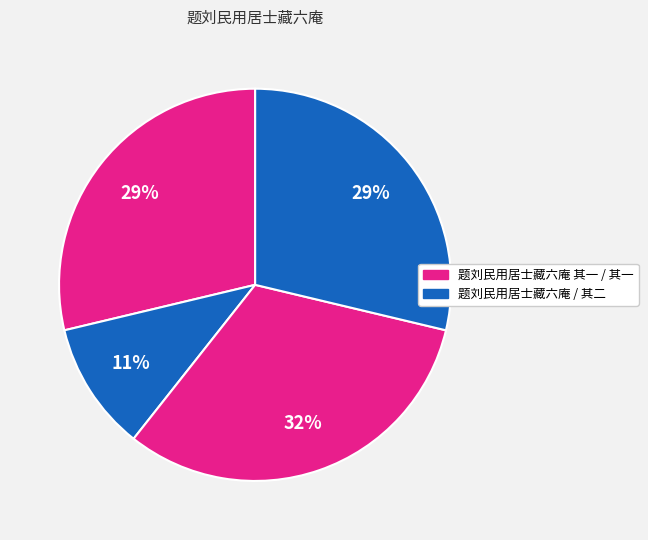

How many slices are in this pie chart?

4